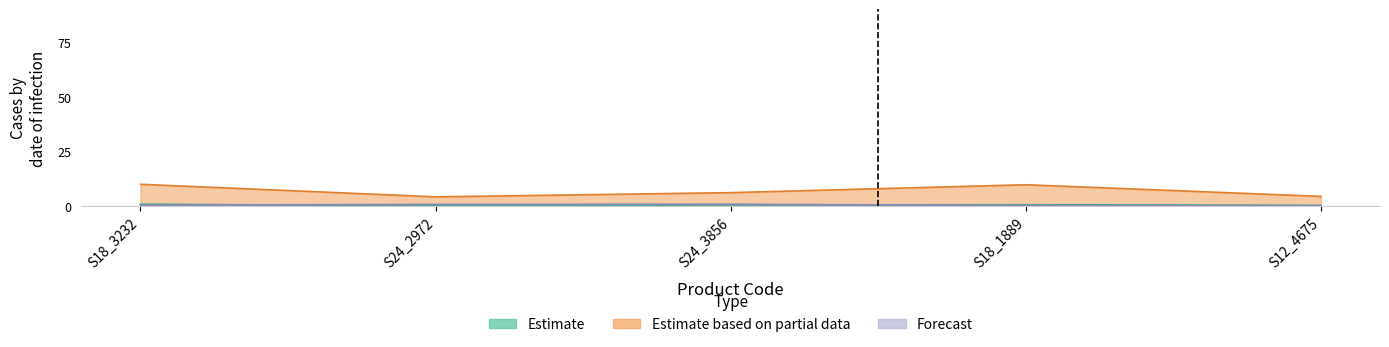

True or false: Estimate and Estimate based on partial data intersect in this chart.

False